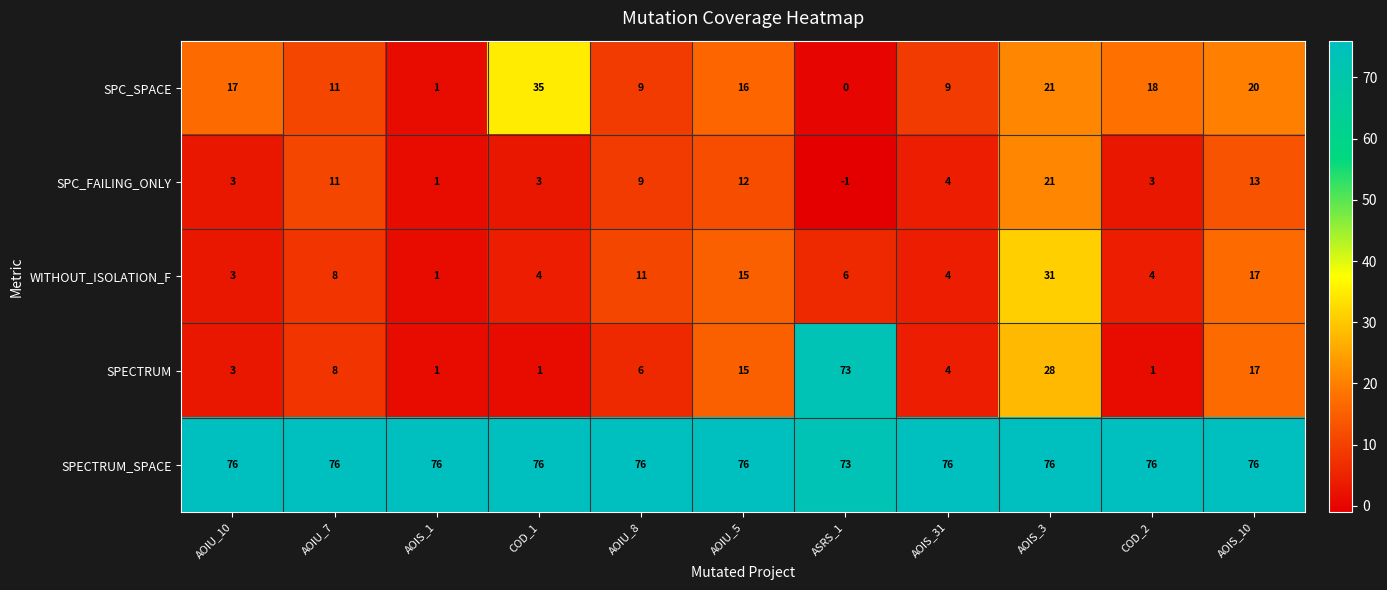

The SPECTRUM series shows 4 at AOIU_7. True or false?

False